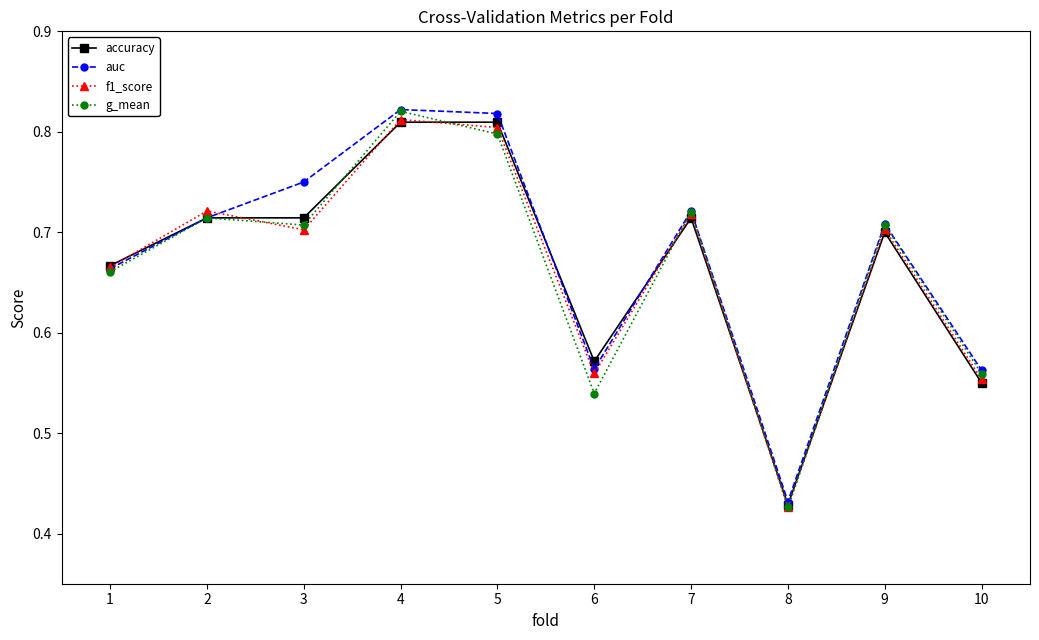

At which category does f1_score reach its first local peak?

2